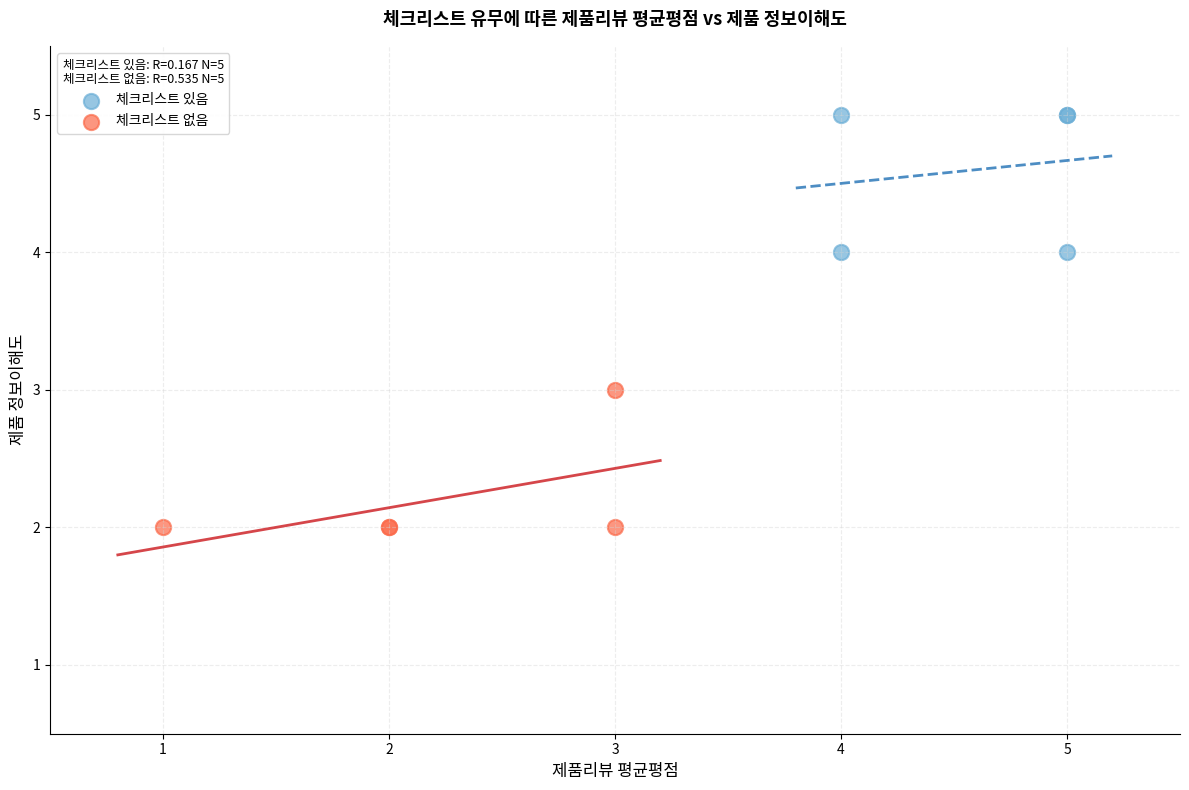

Which series reaches the minimum Y coordinate?

체크리스트 없음